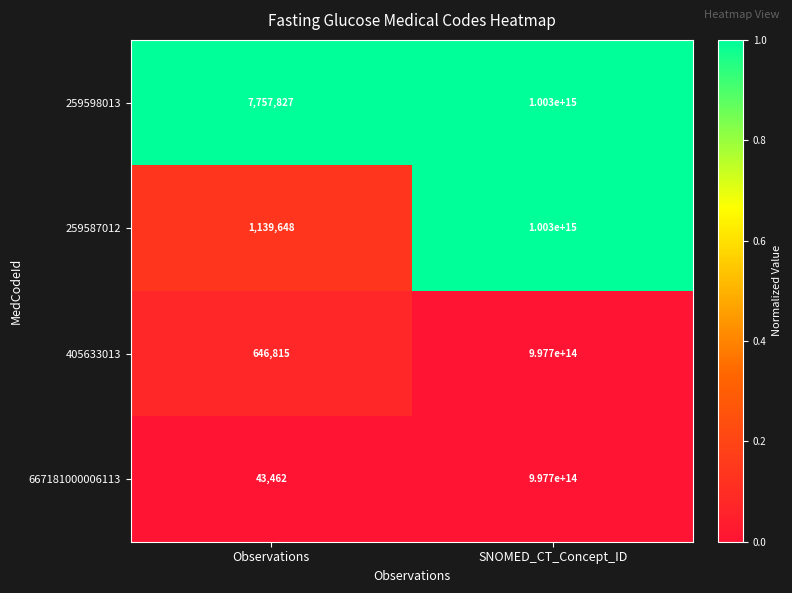

Rank the series at Observations from lowest to highest value.

667181000006113, 405633013, 259587012, 259598013